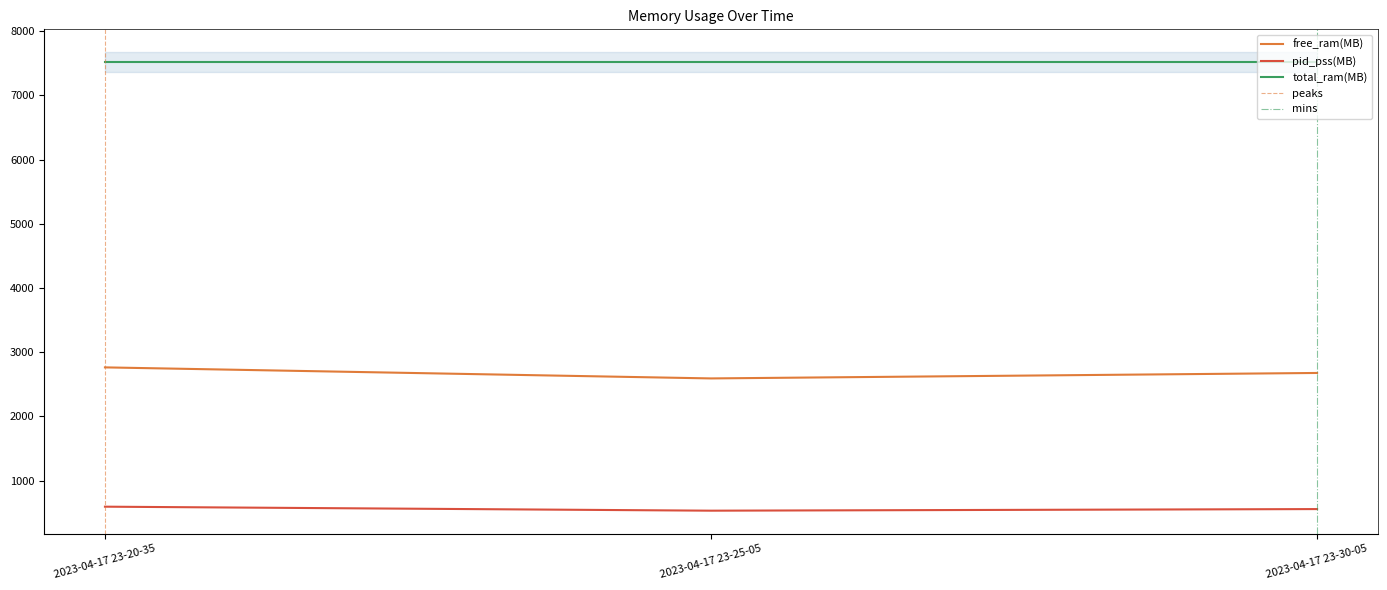

How many data points in pid_pss(MB) are above 554?

2